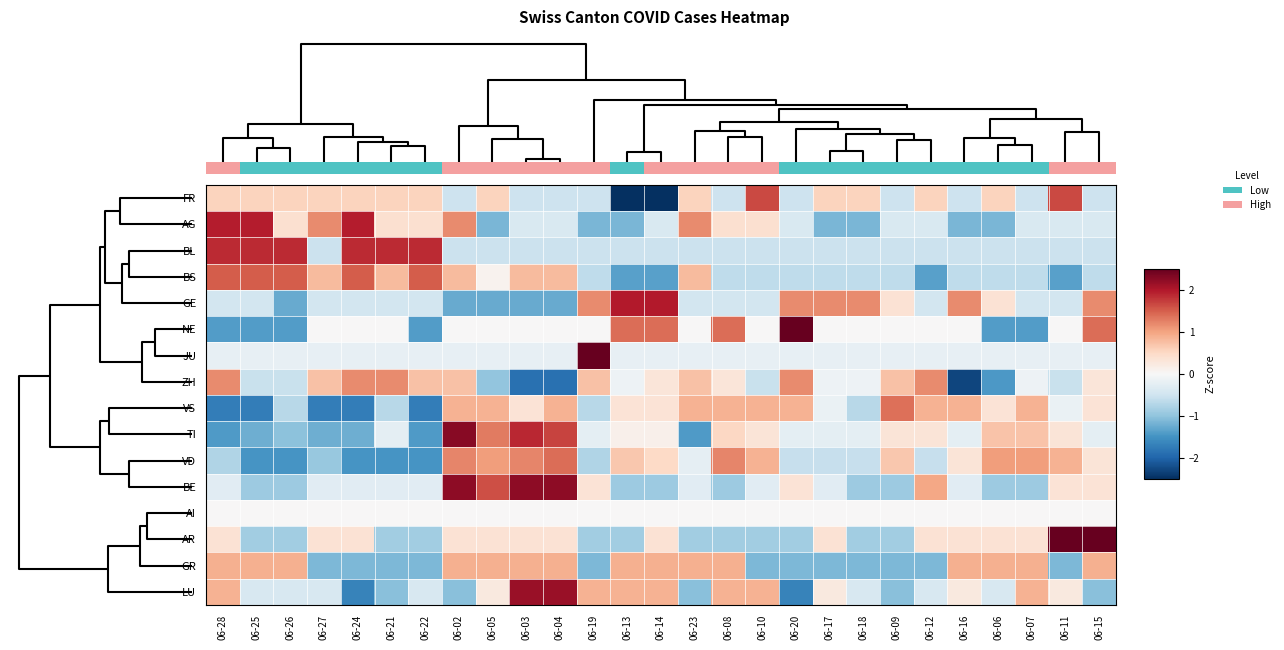

What is the difference between the highest and lowest values at 06-17?

2.3